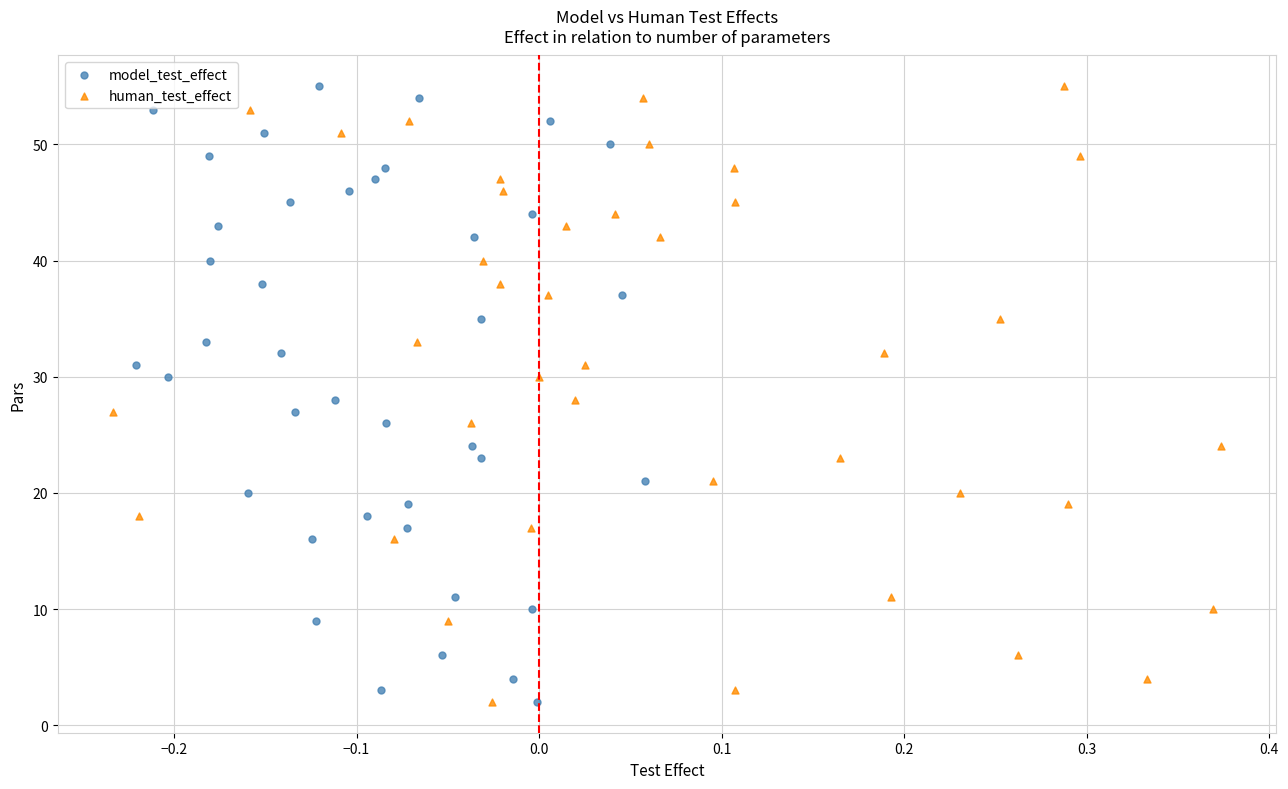

What are all the series names shown in the legend?

model_test_effect, human_test_effect